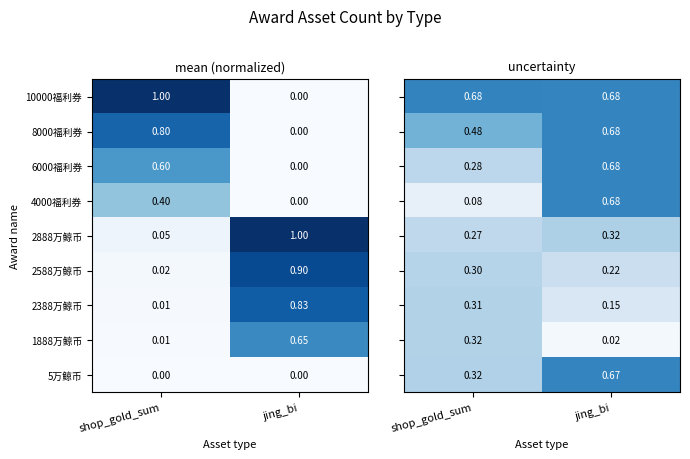

Count the number of categories in the chart.

2